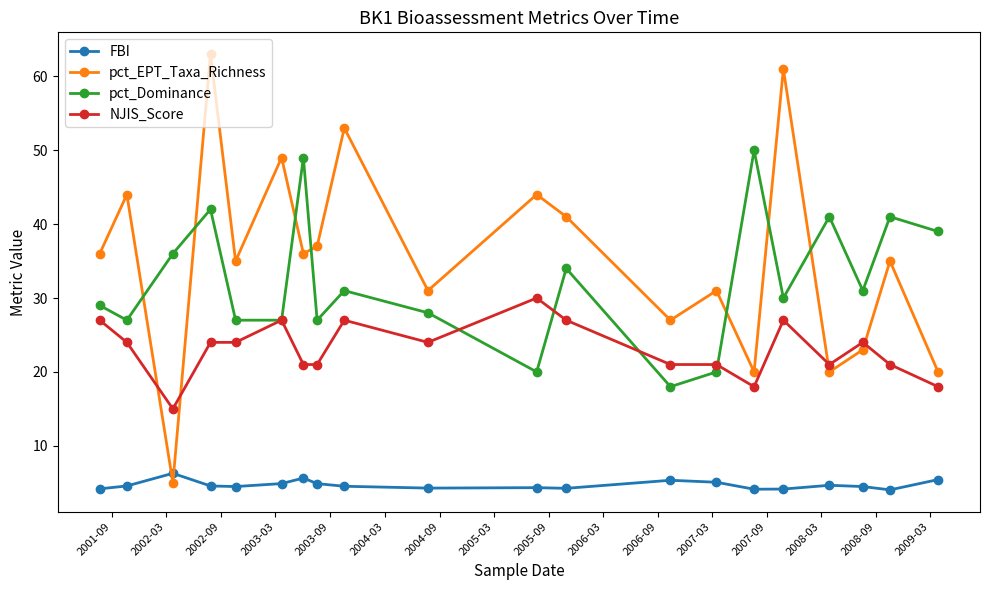

Is this an area chart (filled region under the line)?

No